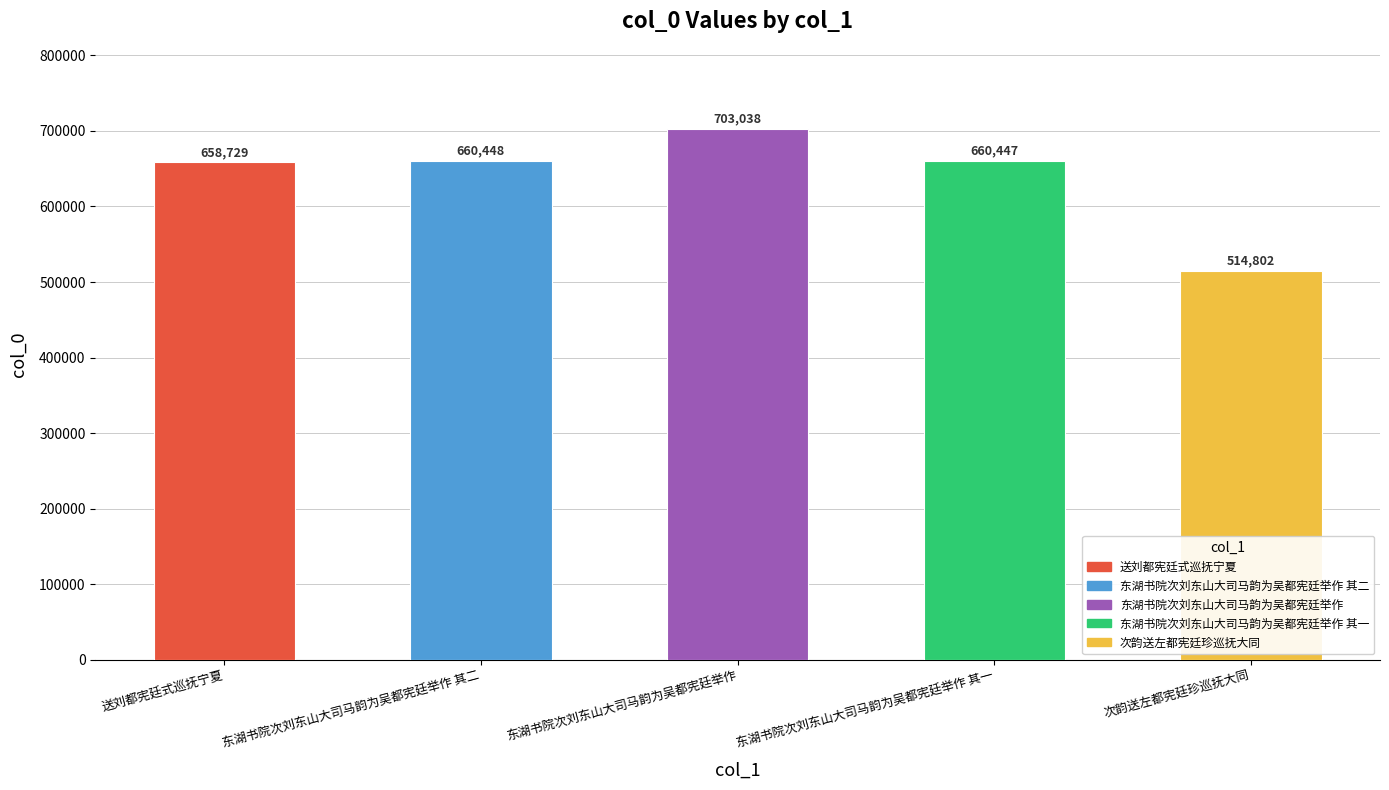

List the labels in order of value, largest first.

东湖书院次刘东山大司马韵为吴都宪廷举作, 东湖书院次刘东山大司马韵为吴都宪廷举作 其二, 东湖书院次刘东山大司马韵为吴都宪廷举作 其一, 送刘都宪廷式巡抚宁夏, 次韵送左都宪廷珍巡抚大同